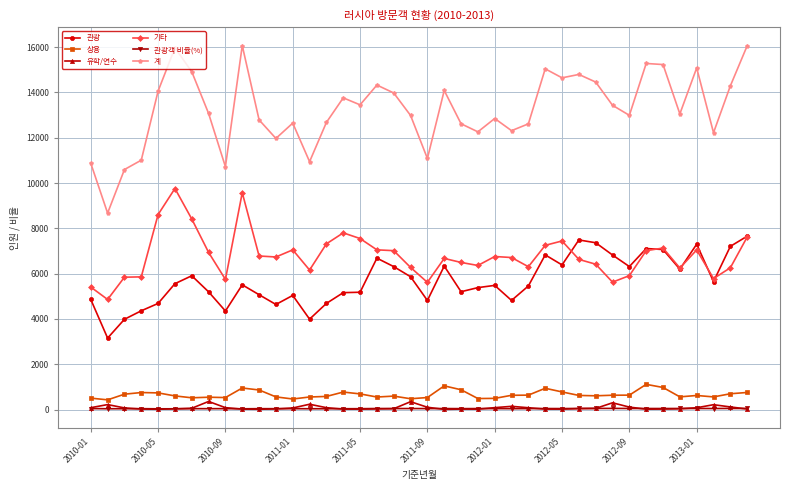

What is the value of the 기타 point at the 15th from the left?

7317.0